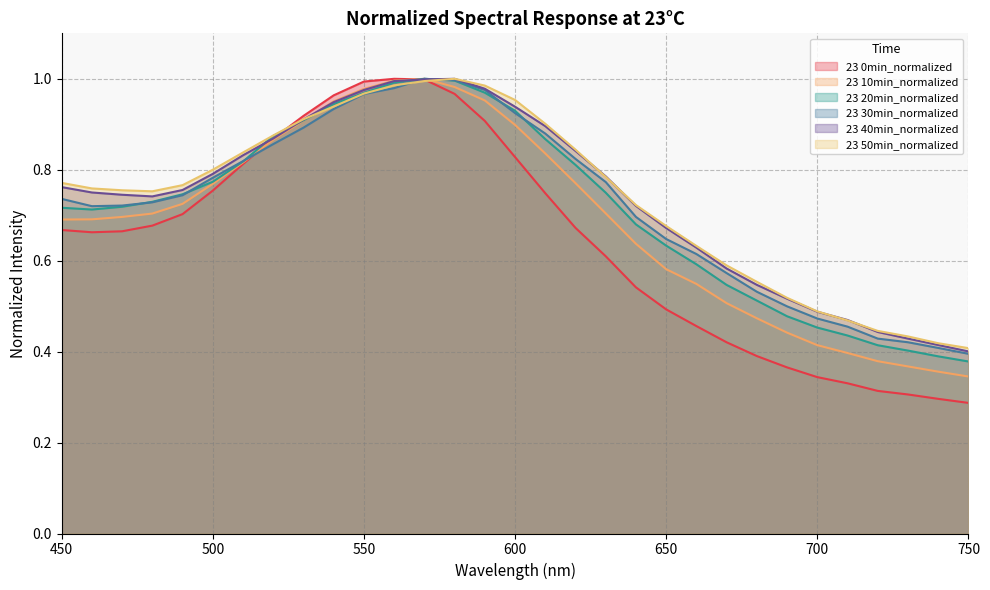

In 23 40min_normalized, how many points are higher than both neighbors (excluding endpoints)?

1